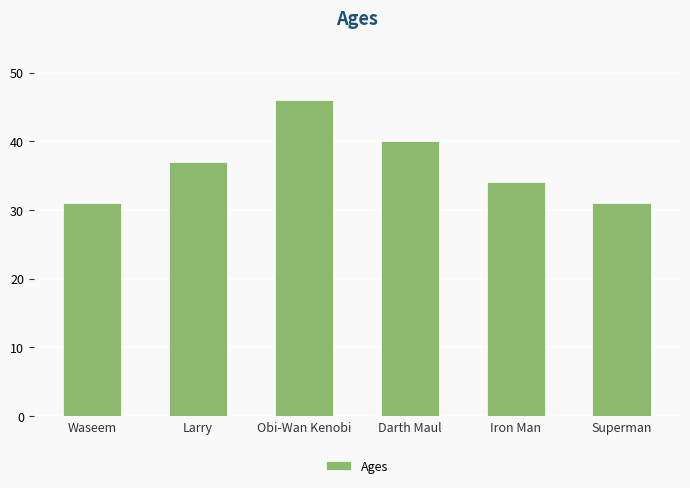

What is the label of the 6th bar from the left?

Superman